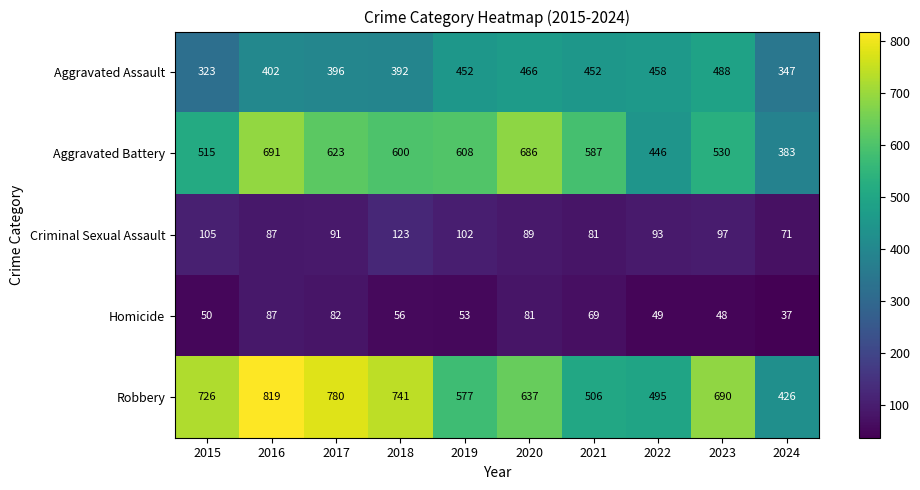

How many data points does each series have?

10